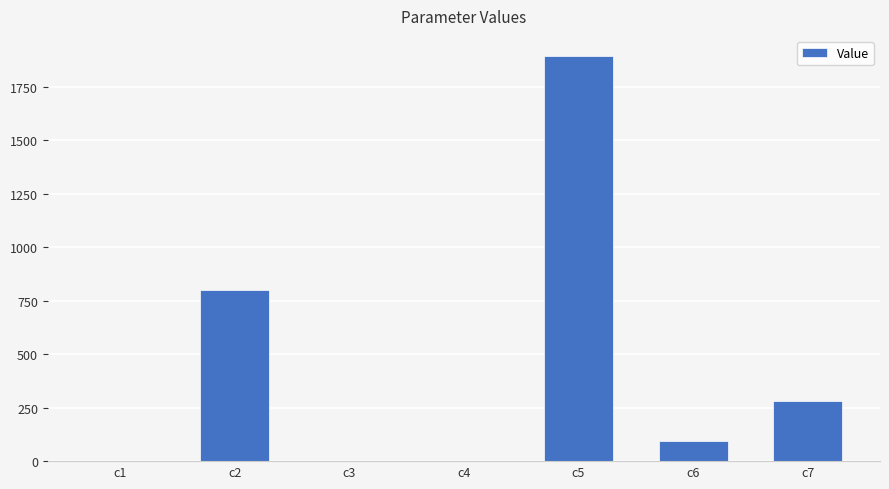

The value at c2 is 799.3. True or false?

True